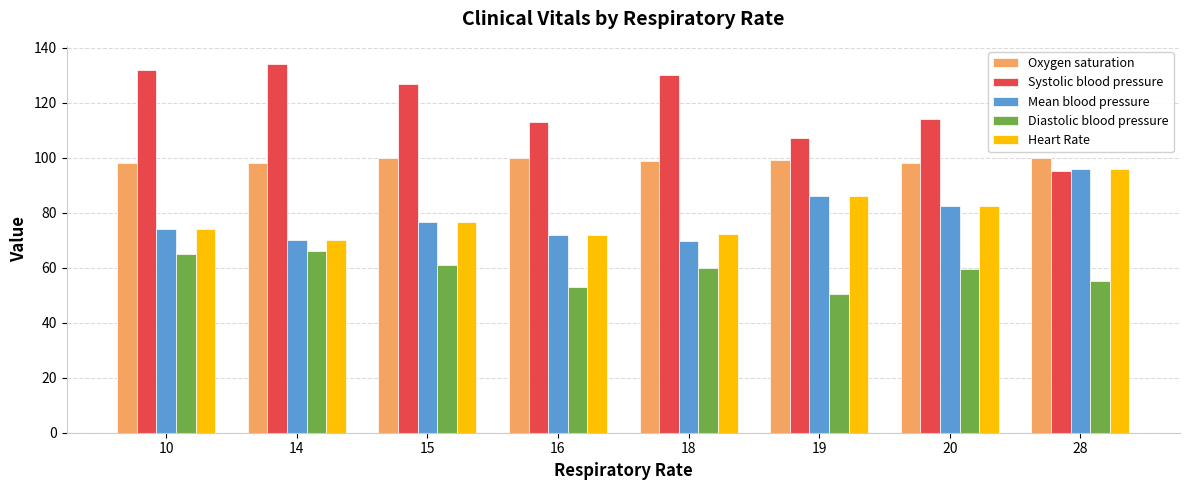

What value does the Systolic blood pressure series have at 20?

114.0